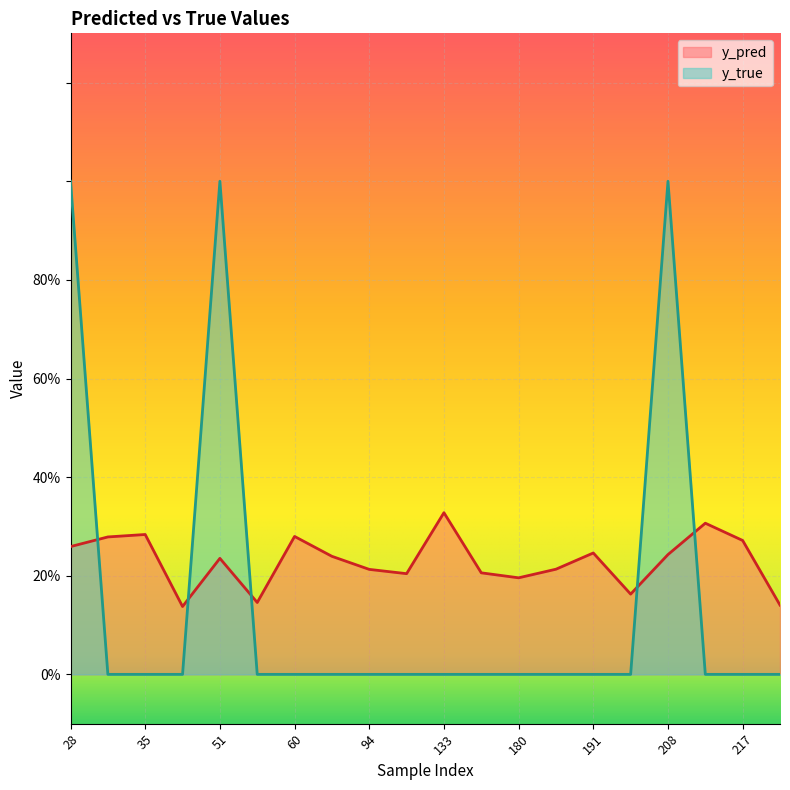

What is the average value of the y_pred series?

0.2